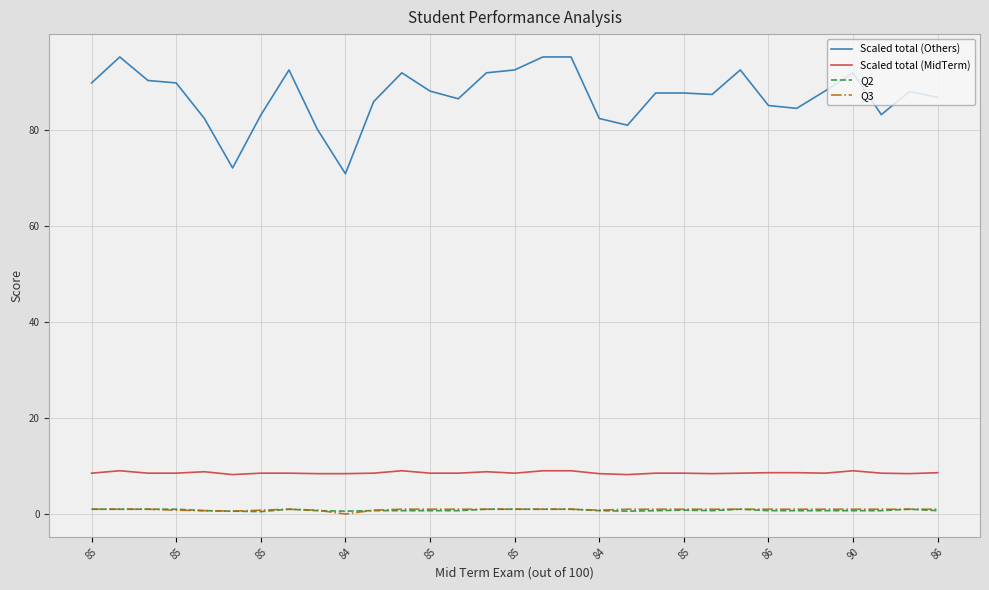

Which series has the largest total across all categories?

Scaled total (Others)